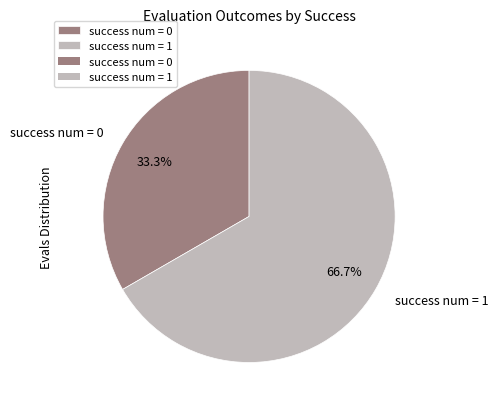

Which has a higher value, success num = 1 or success num = 0?

success num = 1